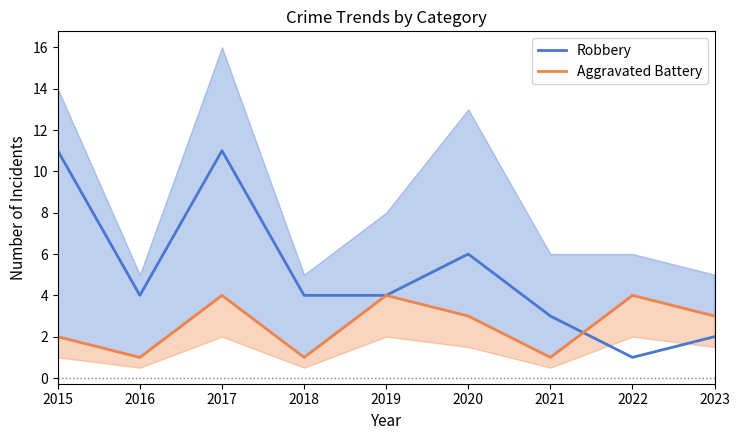

Which series has the largest range (max minus min)?

Robbery